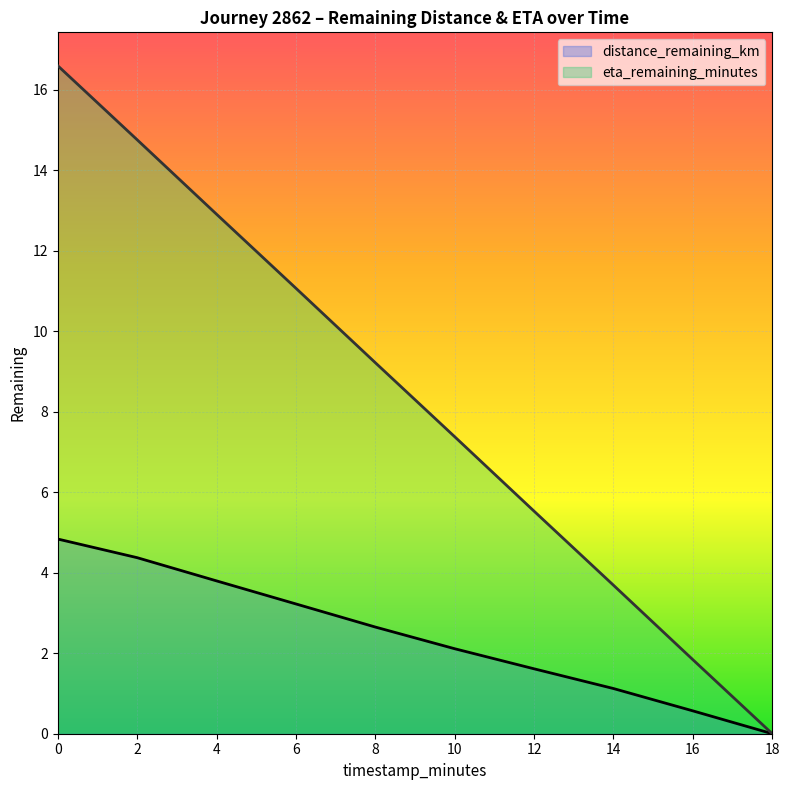

Which has a higher value, 8.0 or 6.0?

6.0